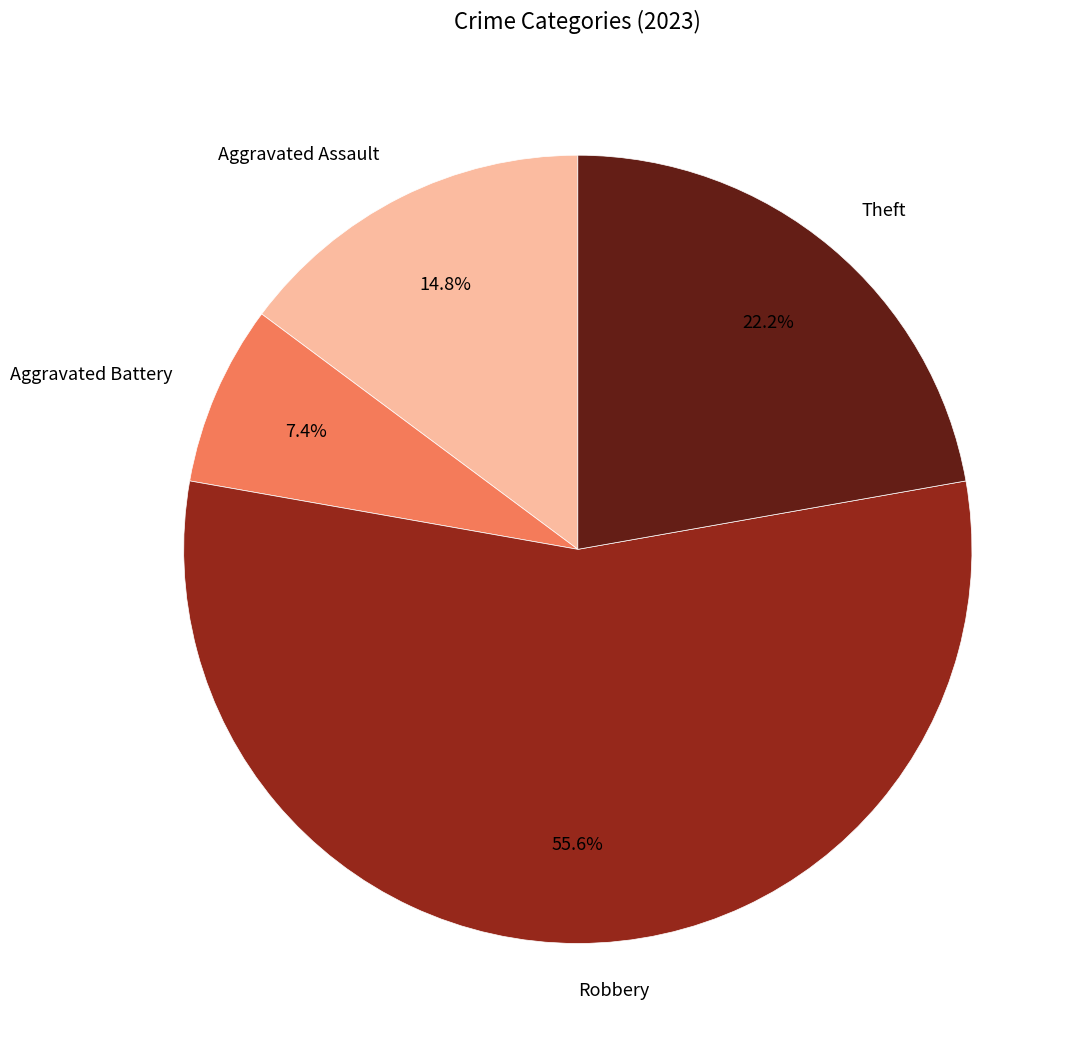

Combined, what portion of the pie is Theft and Aggravated Battery?

29.6%